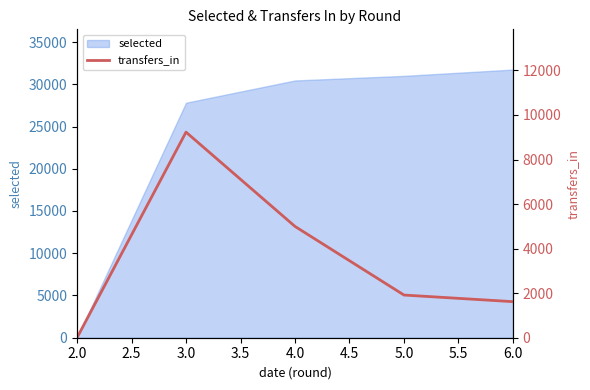

How many values are below 1916?

2